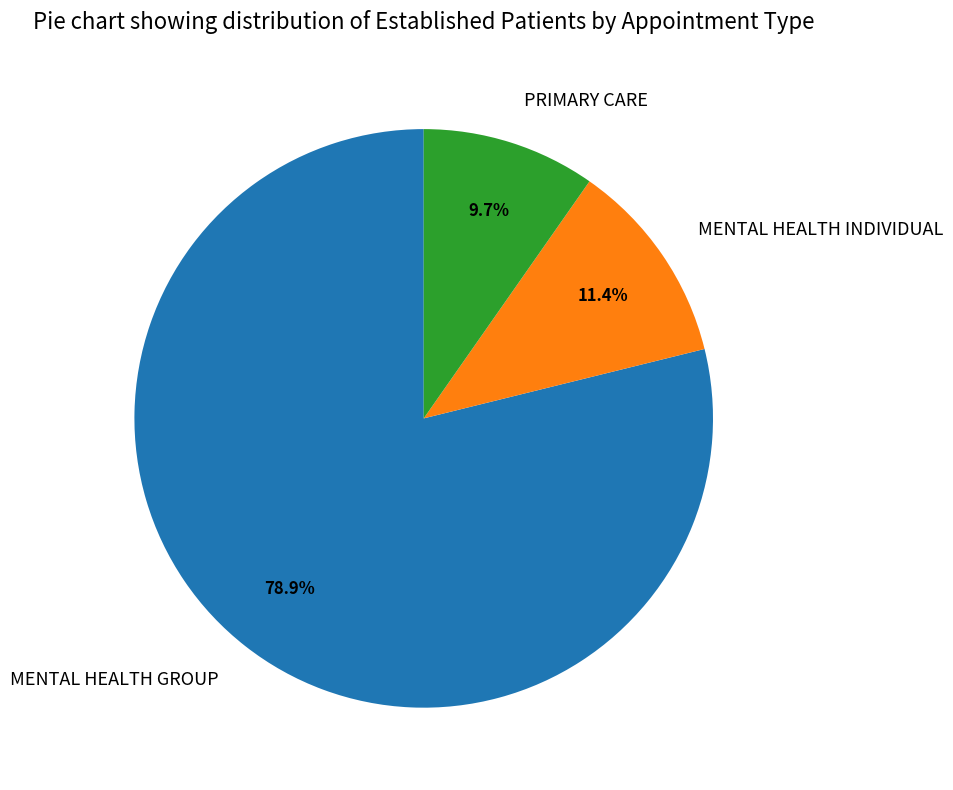

Combined, do PRIMARY CARE and MENTAL HEALTH INDIVIDUAL account for over 50%?

No